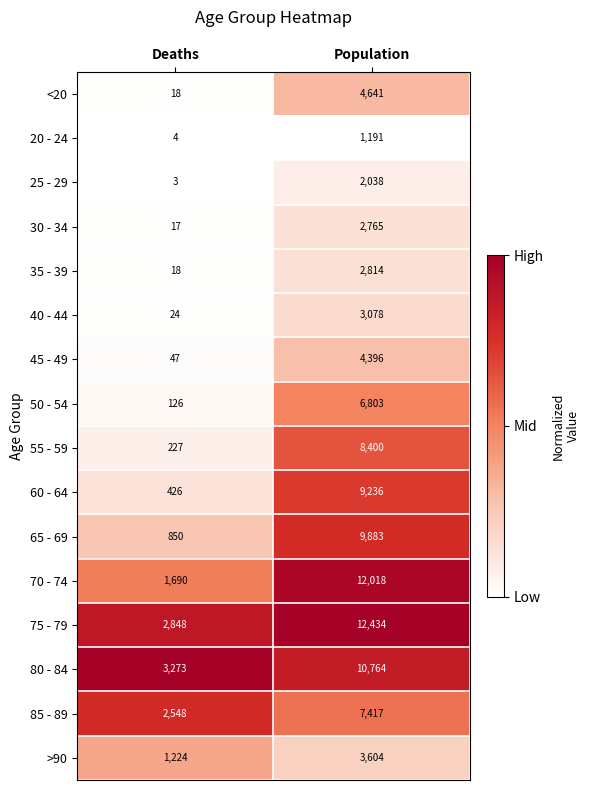

What is the sum of all 85 - 89 values?

9965